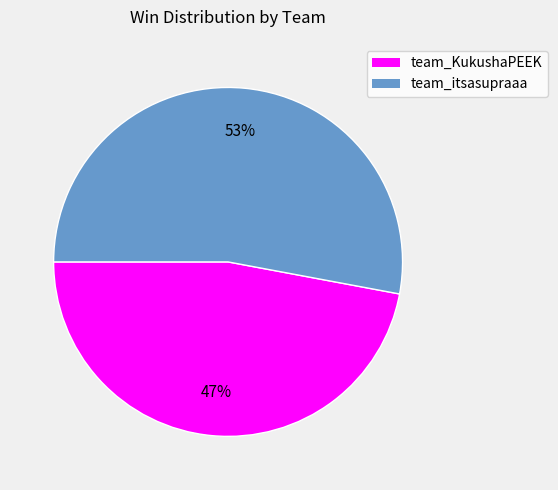

How many segments does this pie chart have?

2